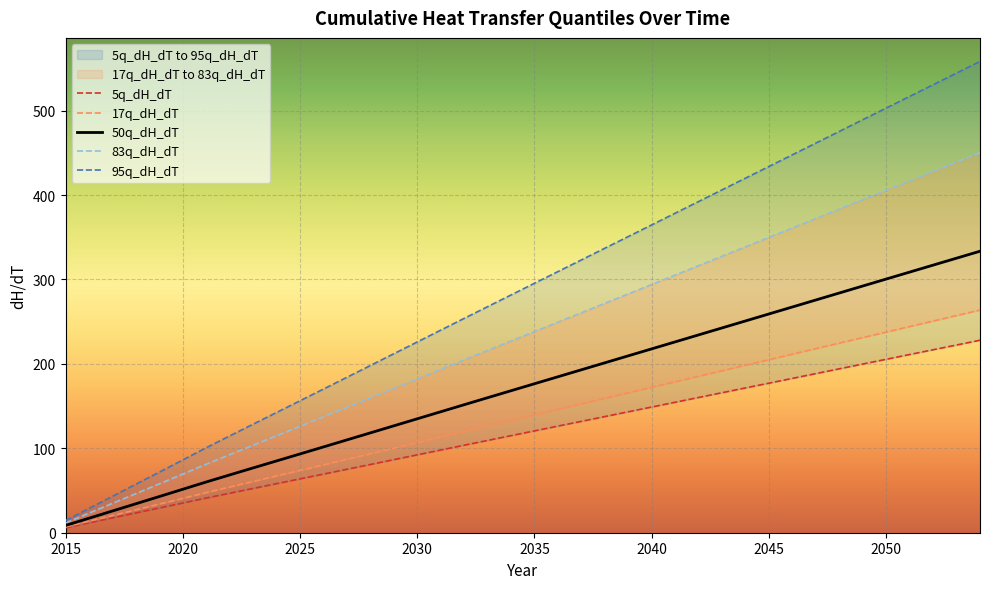

True or false: 95q_dH_dT and 83q_dH_dT intersect in this chart.

False